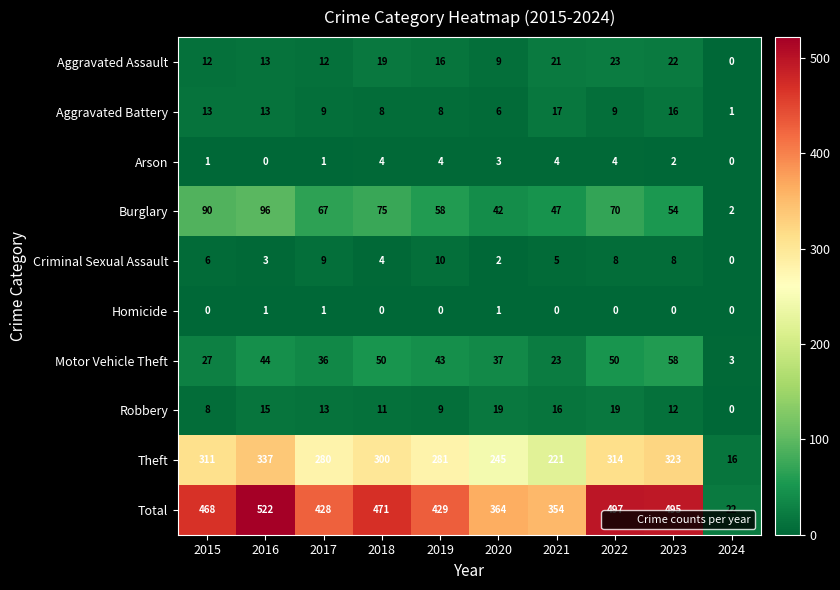

List the series in order of their peak value, lowest first.

Homicide, Arson, Criminal Sexual Assault, Aggravated Battery, Robbery, Aggravated Assault, Motor Vehicle Theft, Burglary, Theft, Total